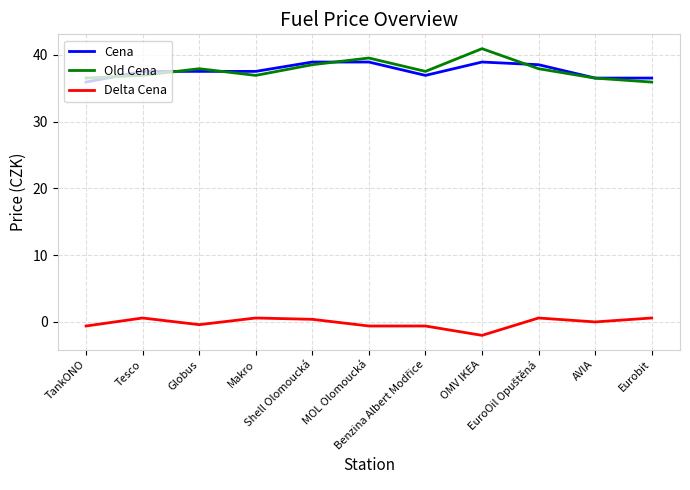

Is it true that Cena equals 8.0 at Tesco?

False